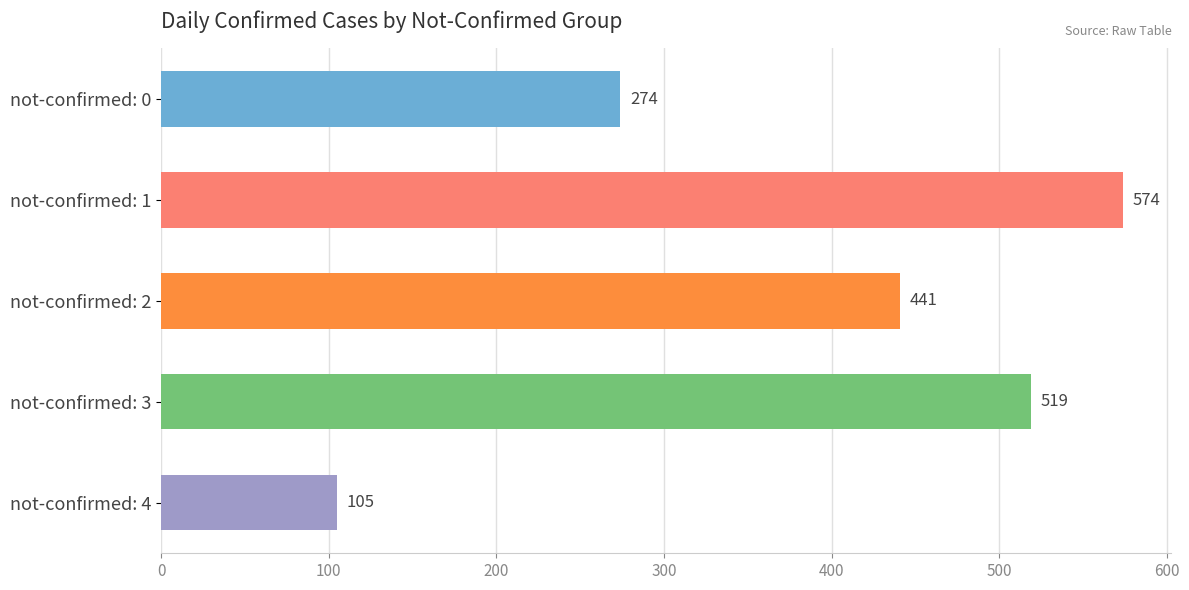

Rank the categories by value from lowest to highest.

not-confirmed: 4, not-confirmed: 0, not-confirmed: 2, not-confirmed: 3, not-confirmed: 1